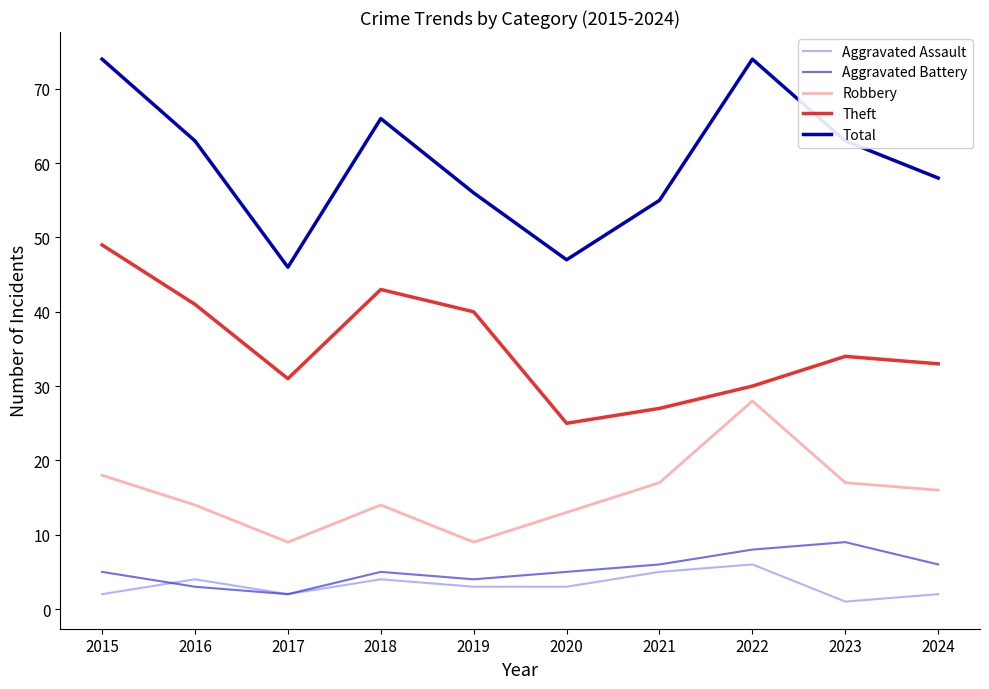

What is the greatest value displayed?

74